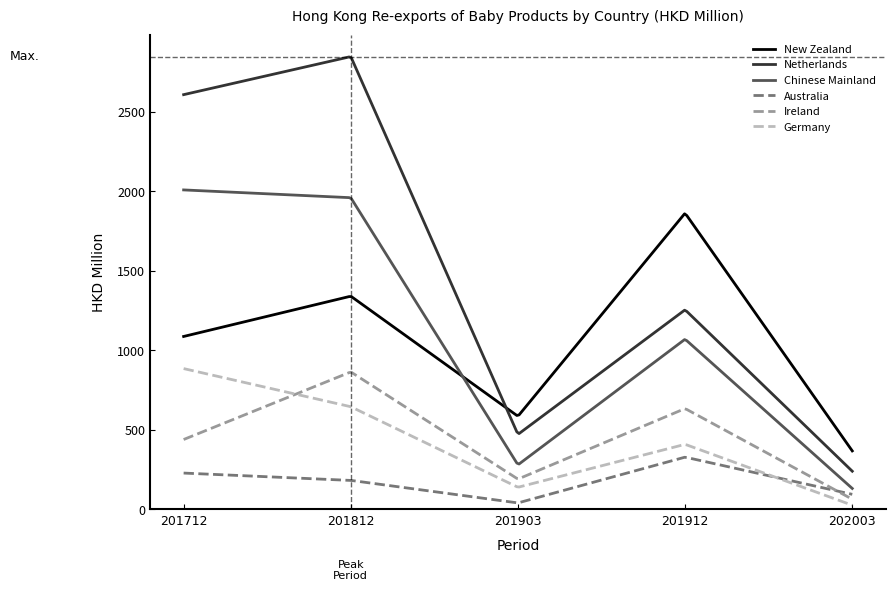

Which series has the largest total across all categories?

Netherlands